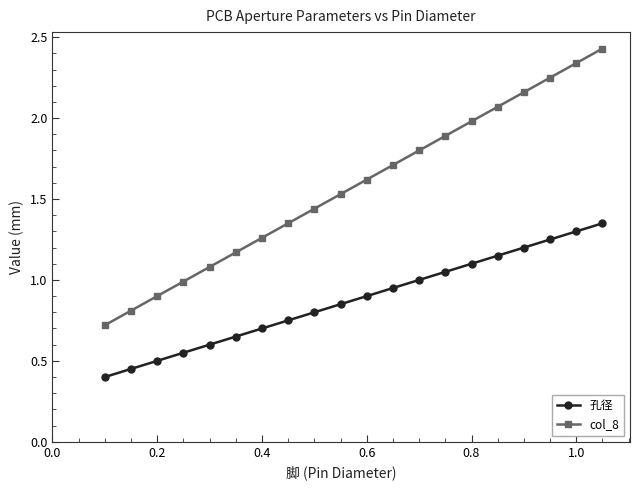

Which series has the largest range (max minus min)?

col_8